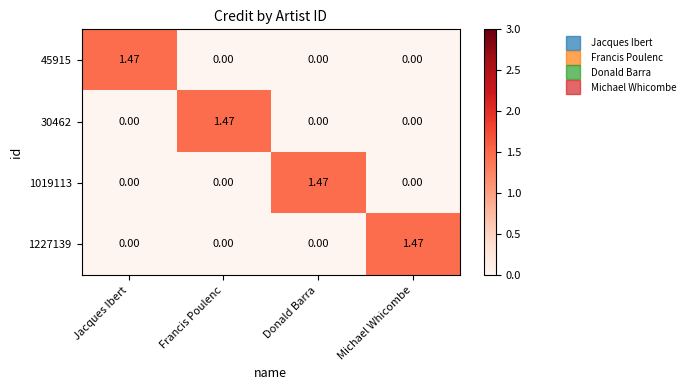

Is the value of 30462 at Francis Poulenc greater than the value of 1019113 at Michael Whicombe?

Yes